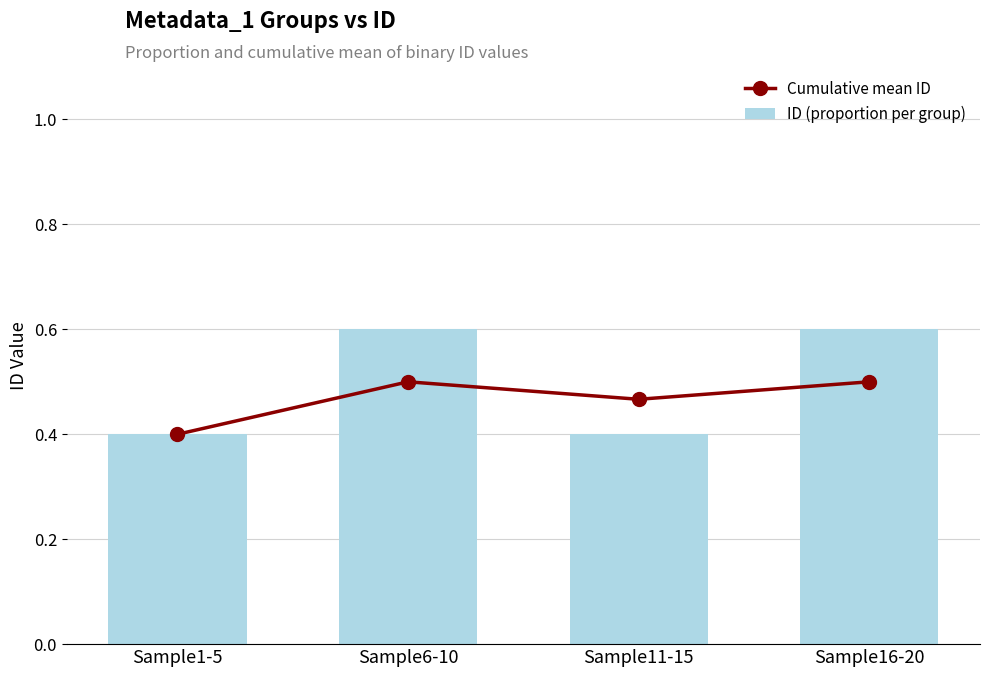

Is it true that ID (proportion per group) equals 0.4 at Sample11-15?

True